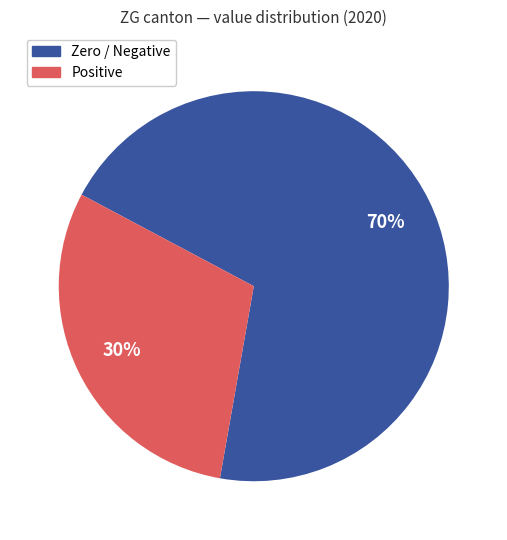

To the nearest percent, what is the difference between the largest and smallest slice percentages?

40%